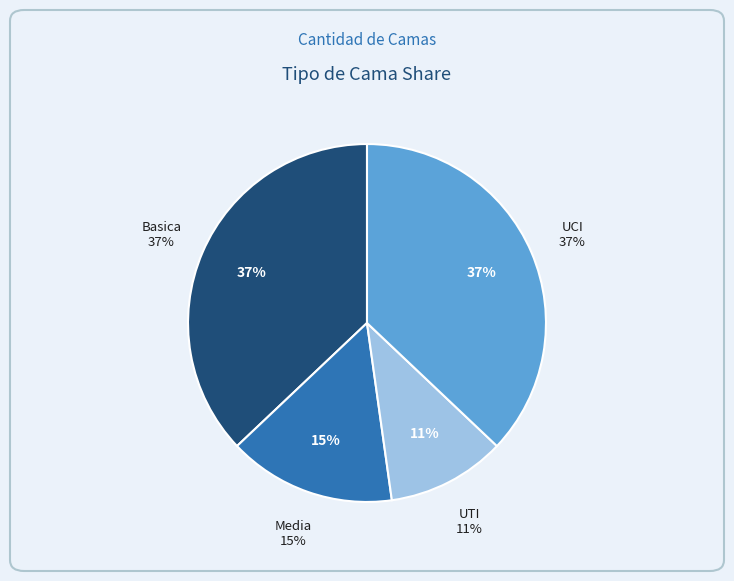

Rank the categories by value from lowest to highest.

UTI, Media, Basica, UCI